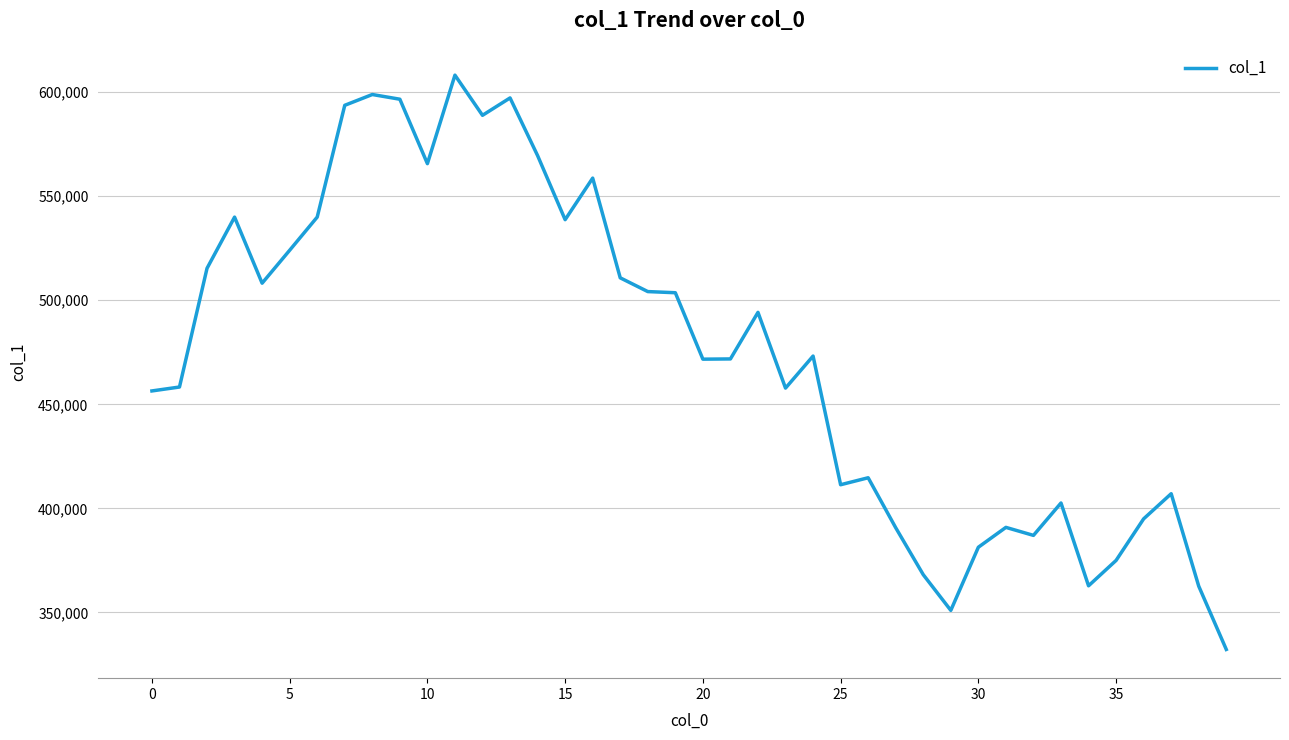

What is the difference between the maximum and minimum values?

275992